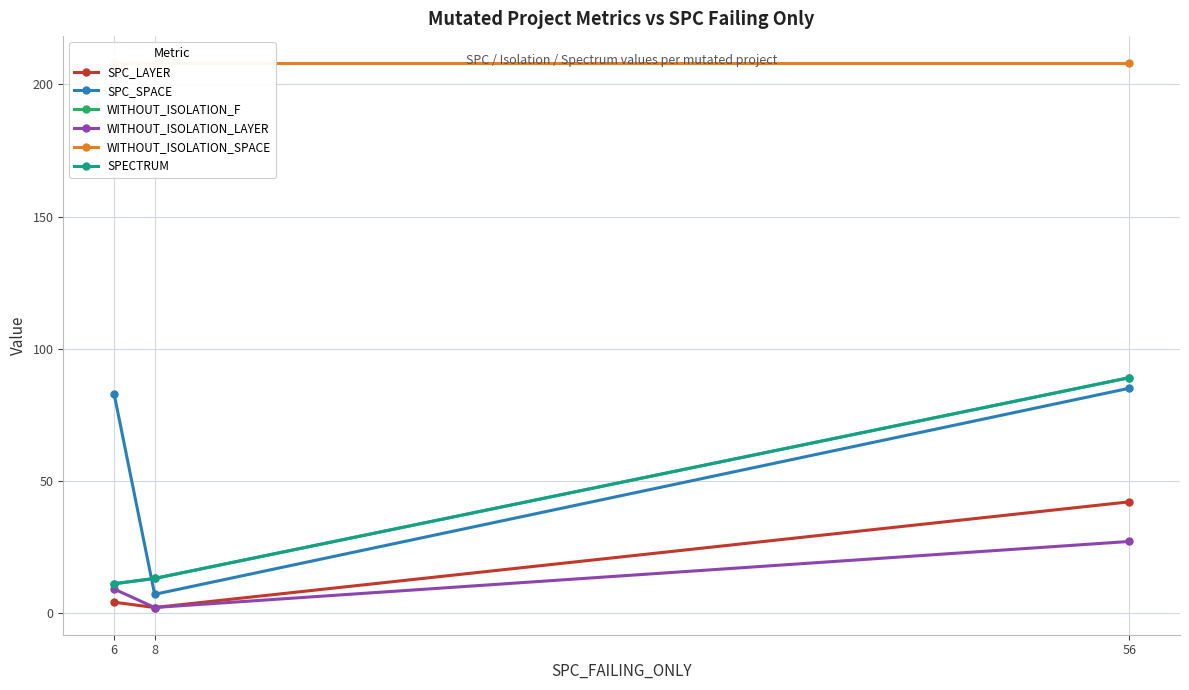

What is the maximum value shown in the chart?

208